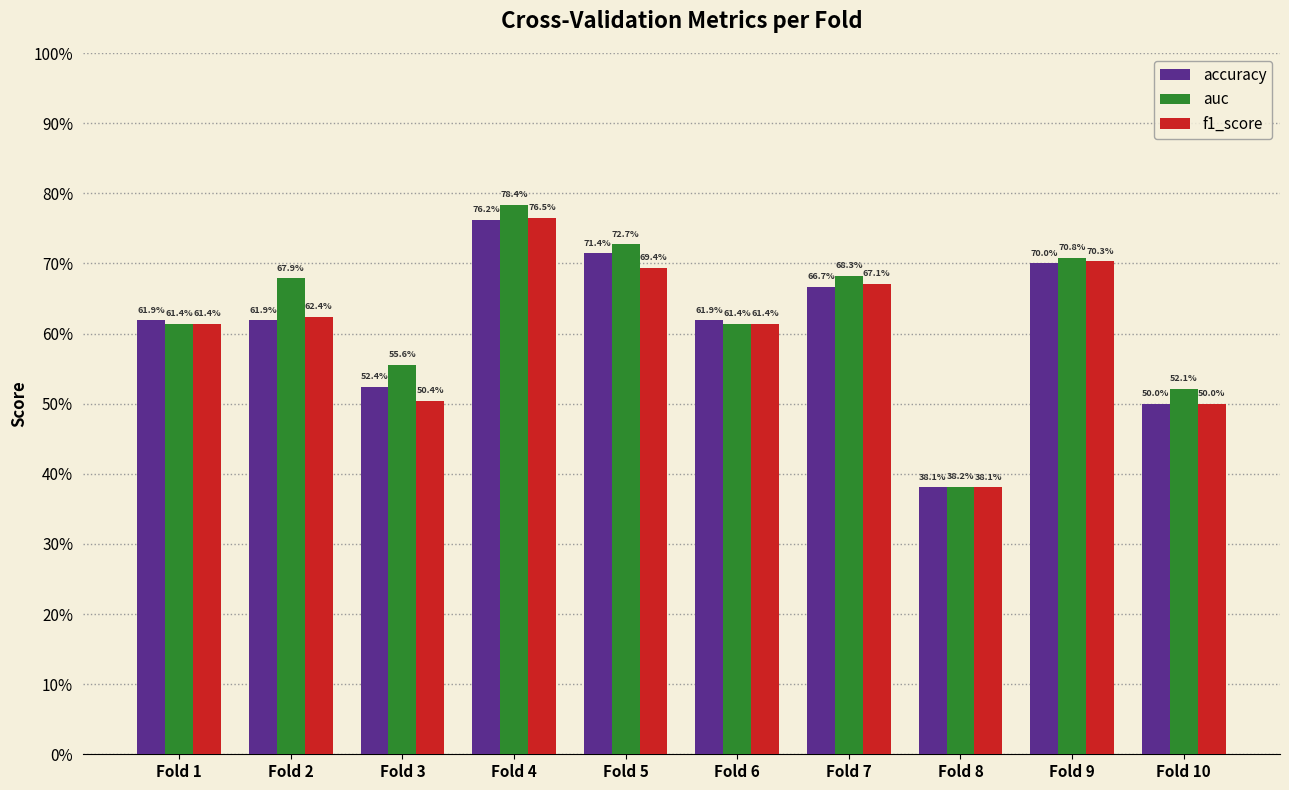

What is the average value of the f1_score series?

0.6